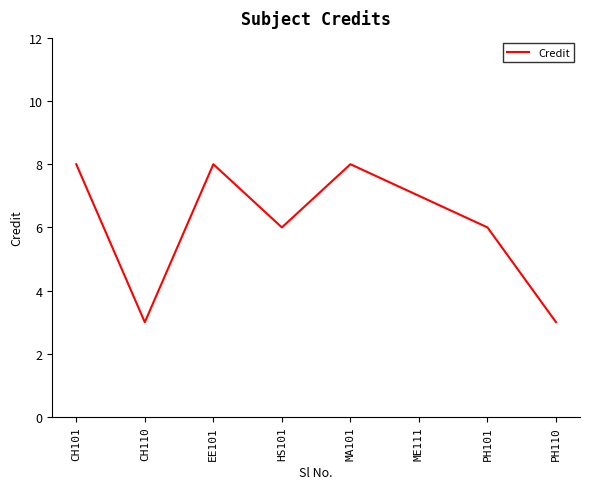

True or false: the data has more than 2 interior local peaks.

False